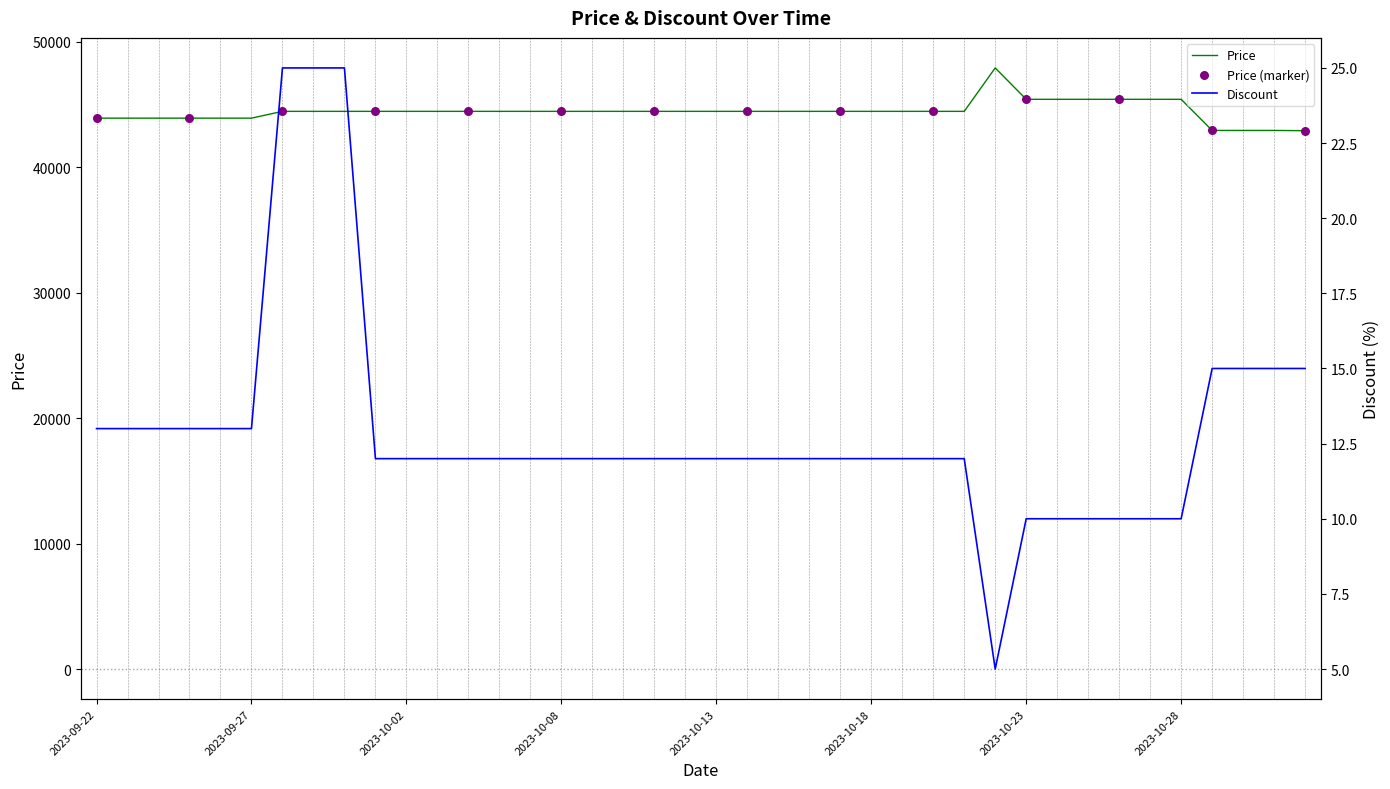

What are all the series names shown in the legend?

Price, Discount